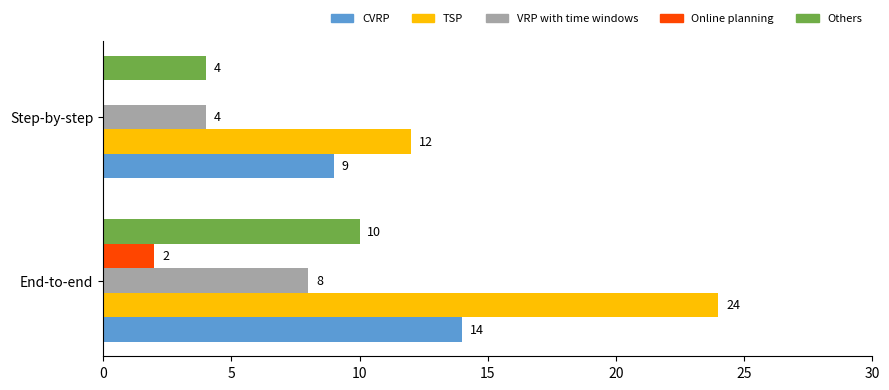

Which series changed the most between End-to-end and Step-by-step?

TSP